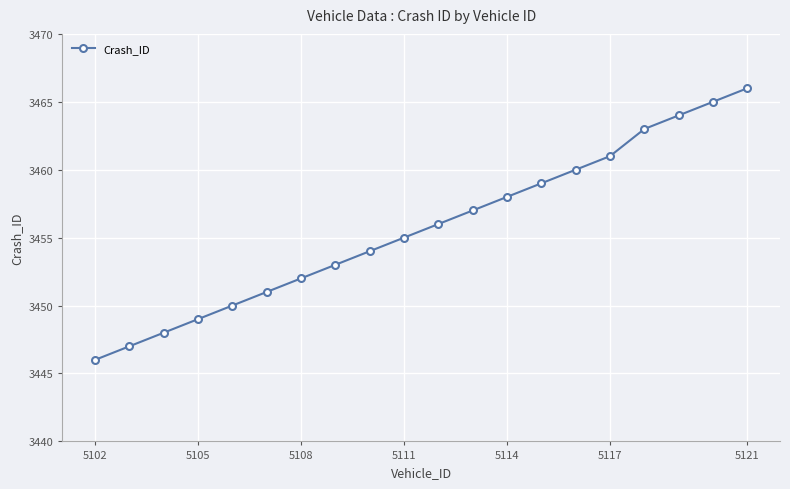

True or false: the data has more than 0 interior local peaks.

False